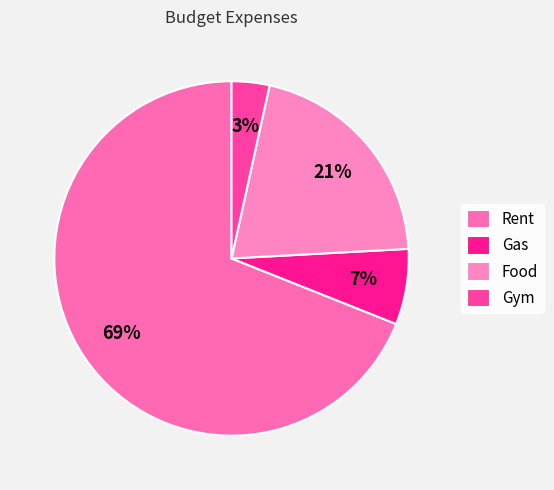

What percentage is NOT represented by Gas?

93.1%